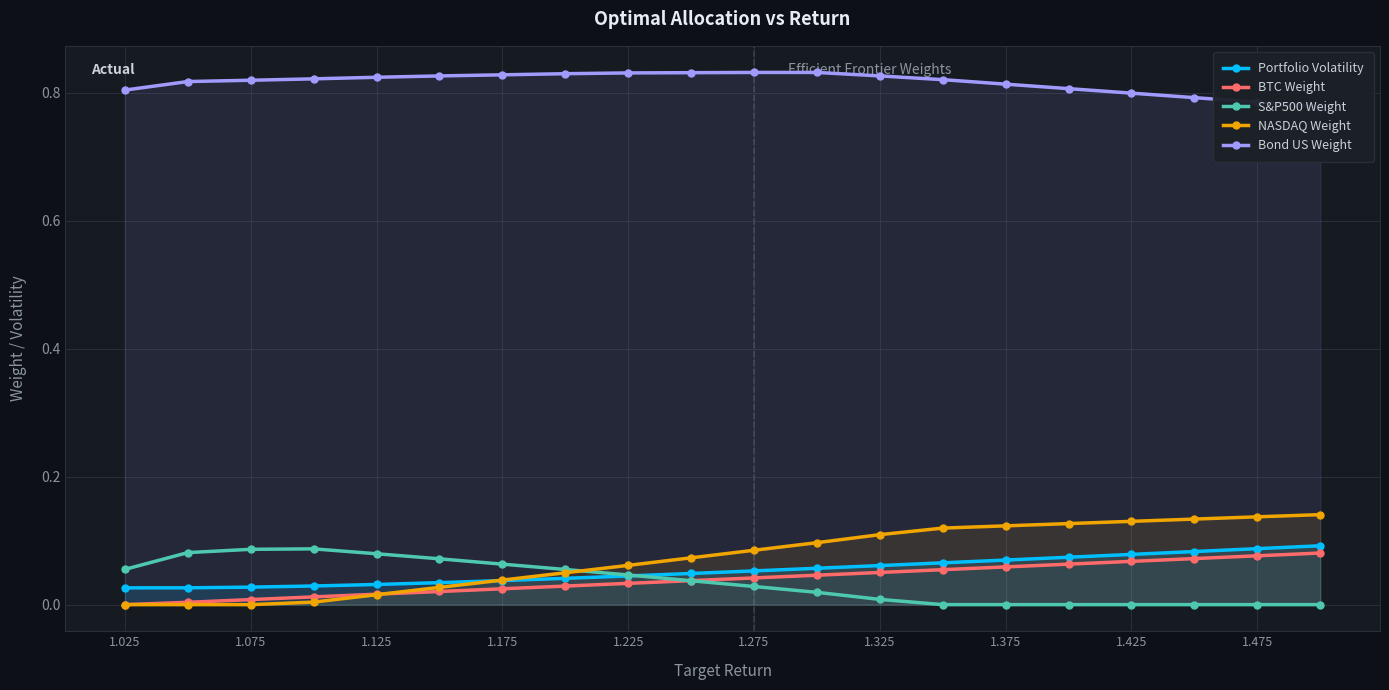

At how many categories does at least one series exceed 0?

20